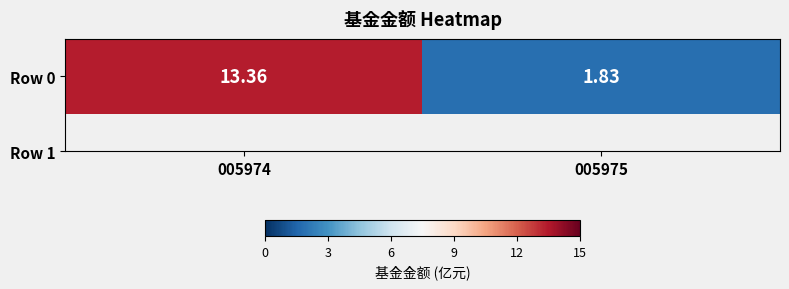

The chart shows a value of 18.7 at 005974. True or false?

False